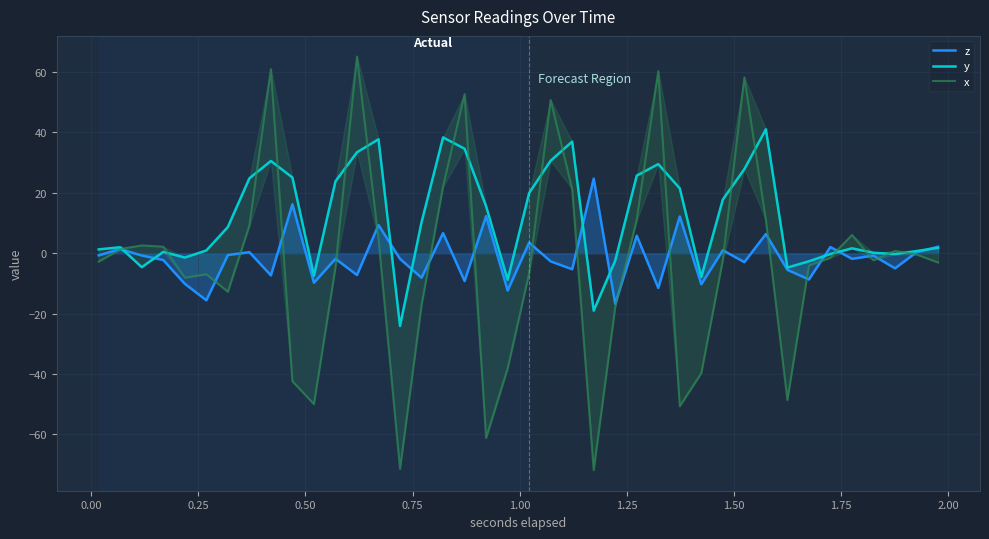

What is the lowest value of the z series?

-16.8